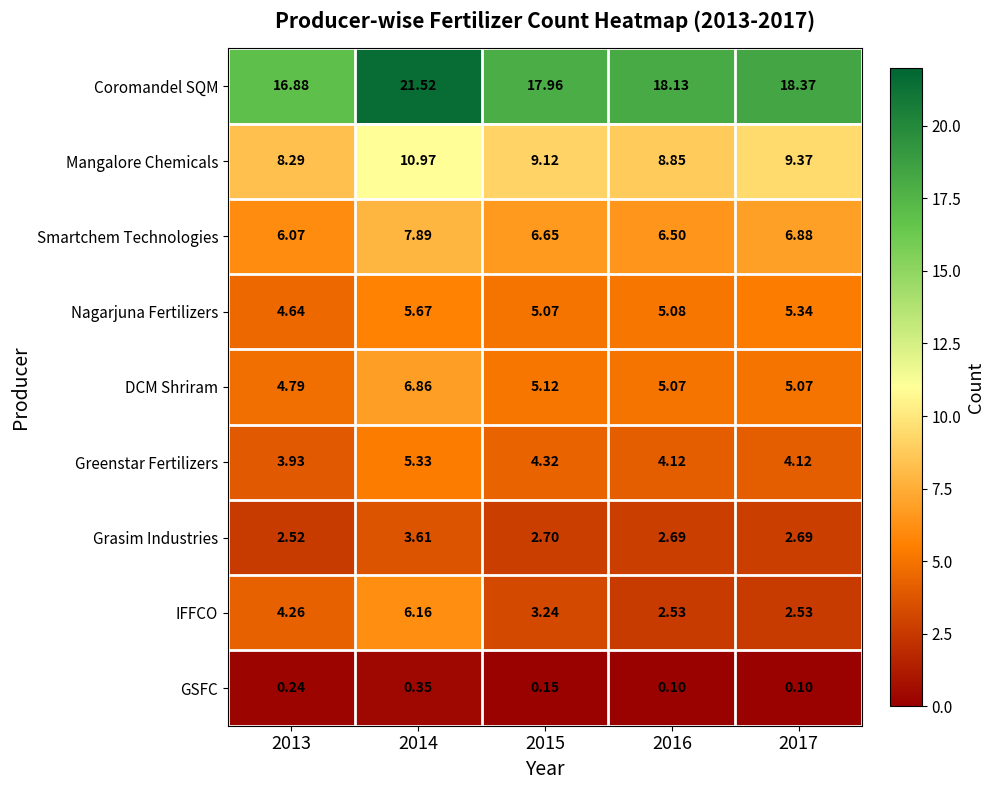

List the series in order of their peak value, lowest first.

GSFC, Grasim Industries, Greenstar Fertilizers, Nagarjuna Fertilizers, IFFCO, DCM Shriram, Smartchem Technologies, Mangalore Chemicals, Coromandel SQM